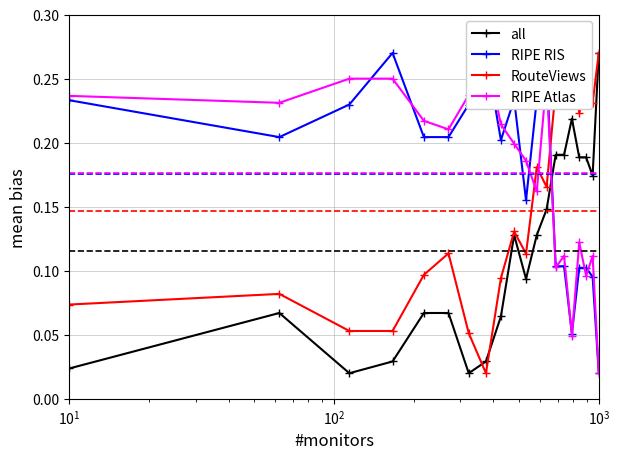

True or false: all has more than 0 points higher than both neighbors.

True